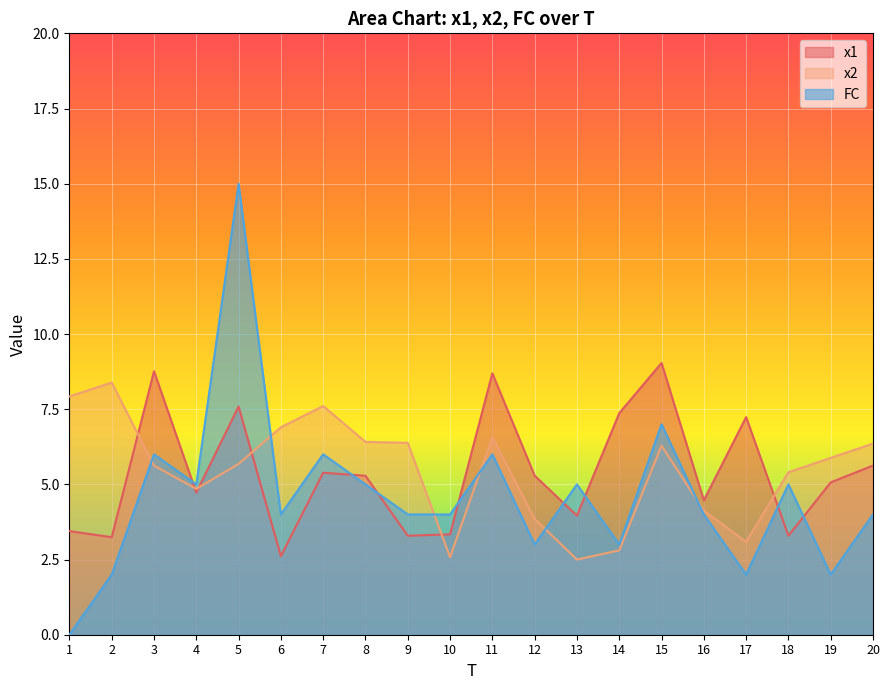

What is the sum of the x1 values at 4 and 2?

8.0